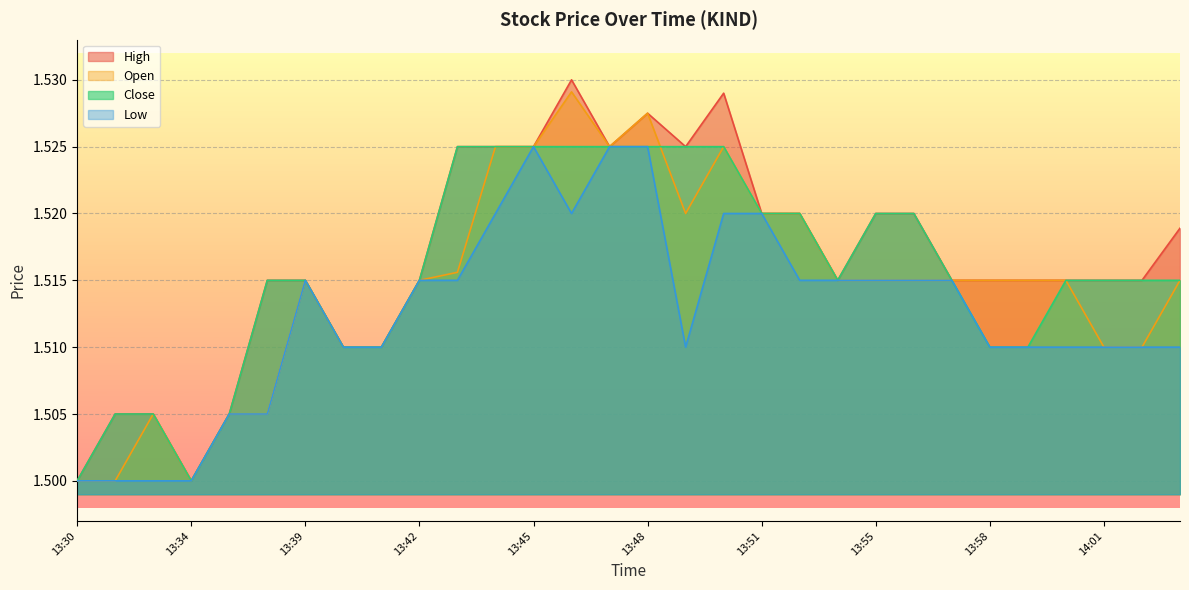

At which category does the chart reach its minimum across all series?

13:30